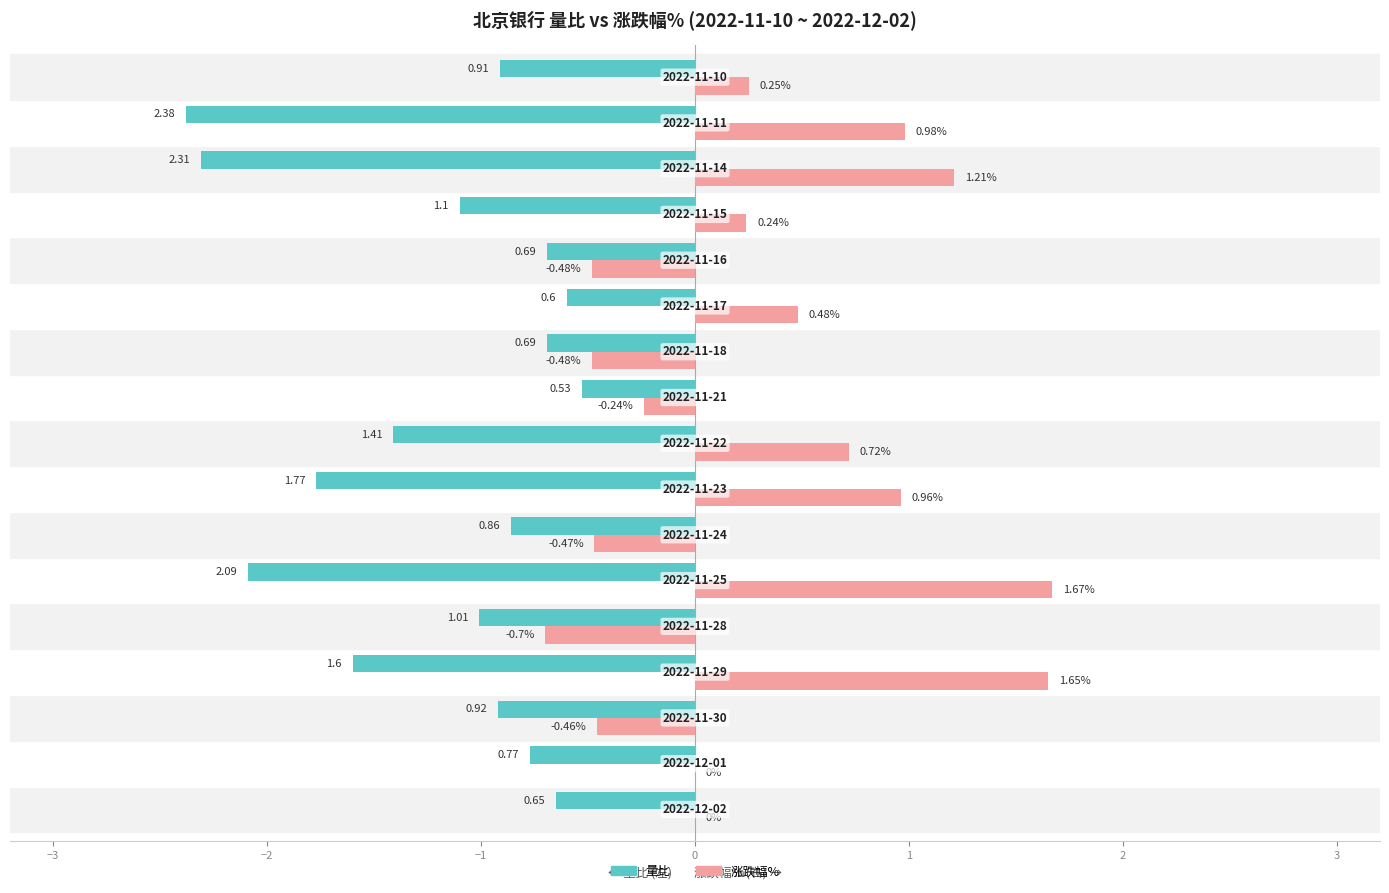

Which series has the largest total across all categories?

涨跌幅%